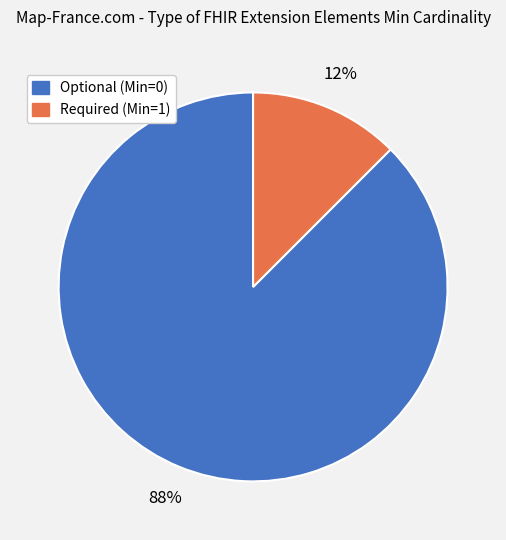

Is there a majority slice in this chart?

Yes